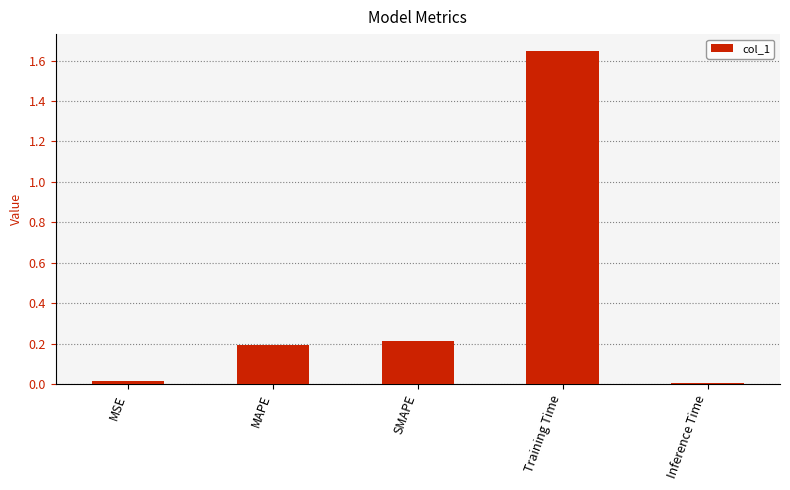

Which has a higher value, SMAPE or Inference Time?

SMAPE